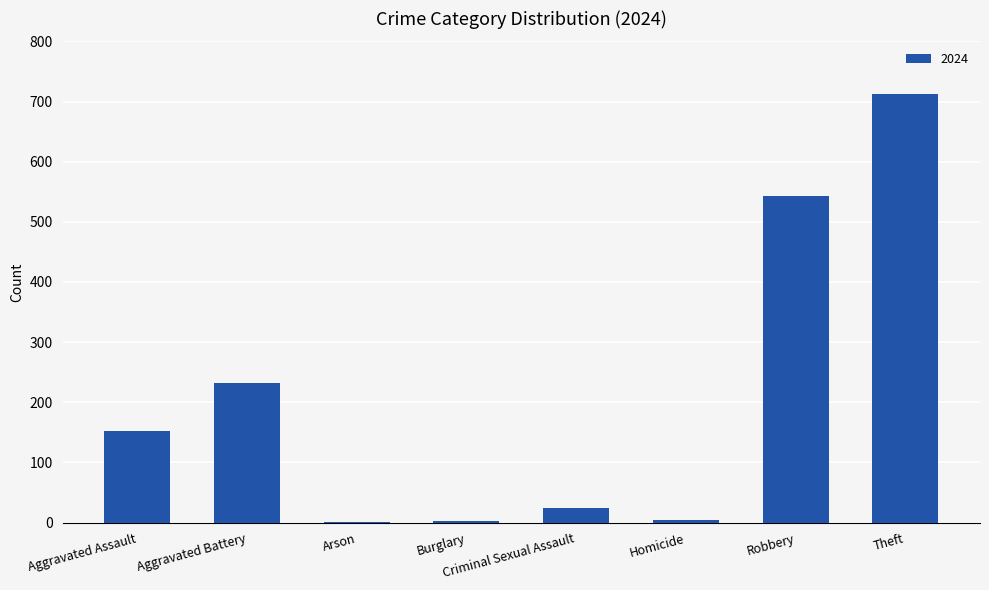

The value at Aggravated Battery is 70. True or false?

False